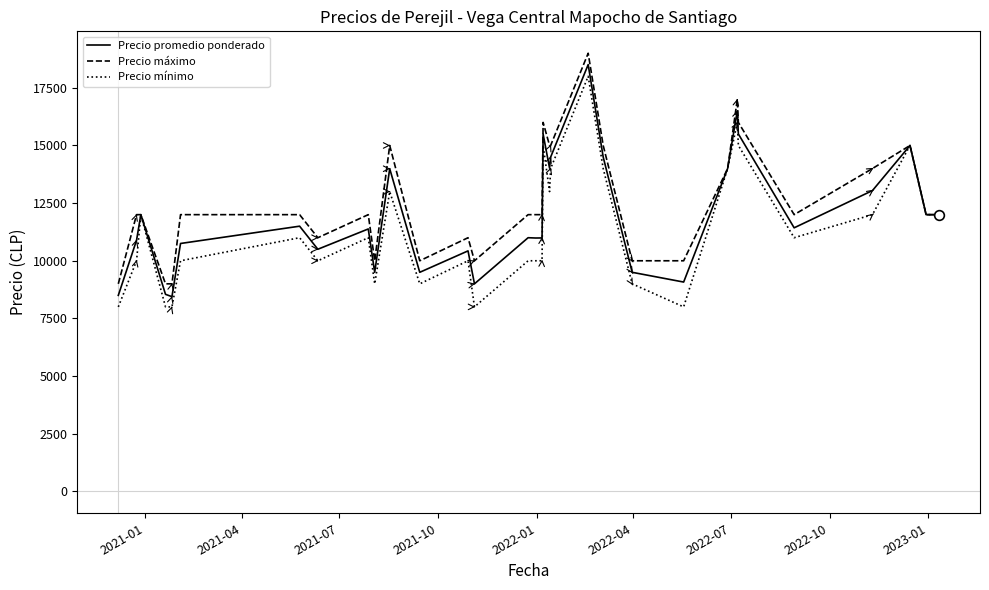

What is the maximum value shown in the chart?

19000